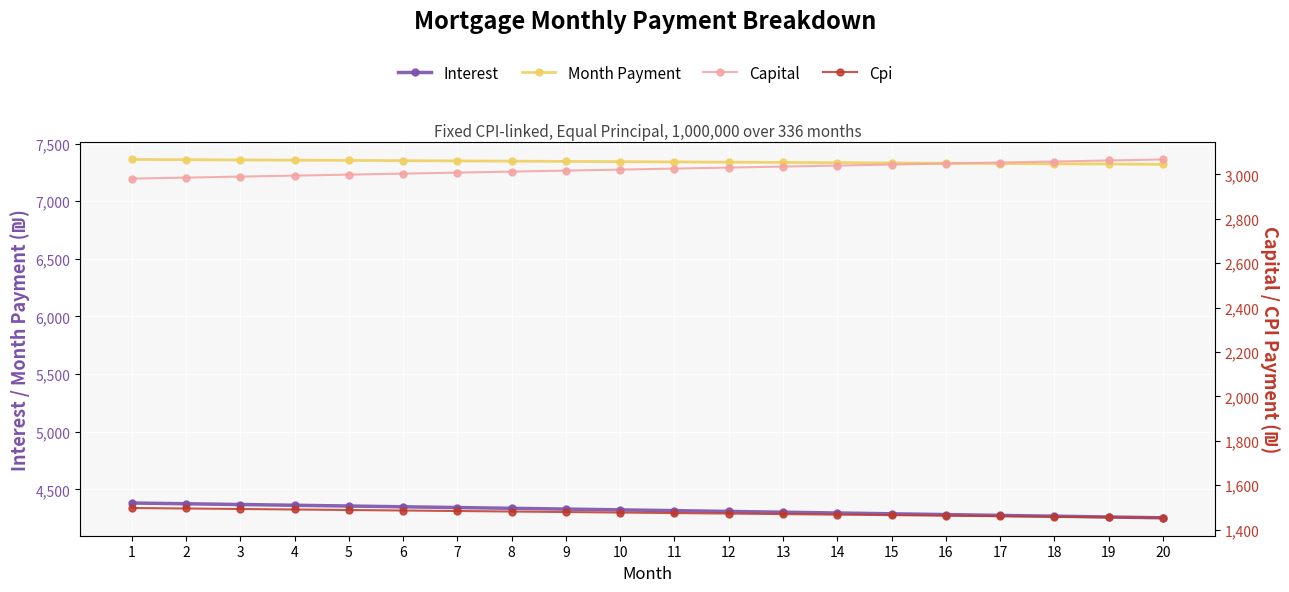

Between 15 and 13, which is larger?

13